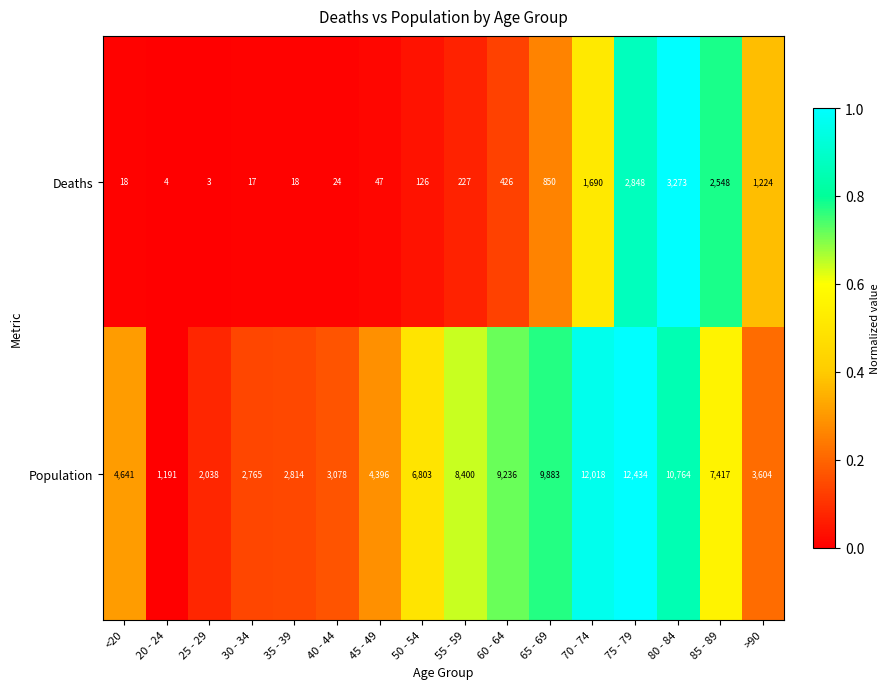

What is the total value across all series at 85 - 89?

9965